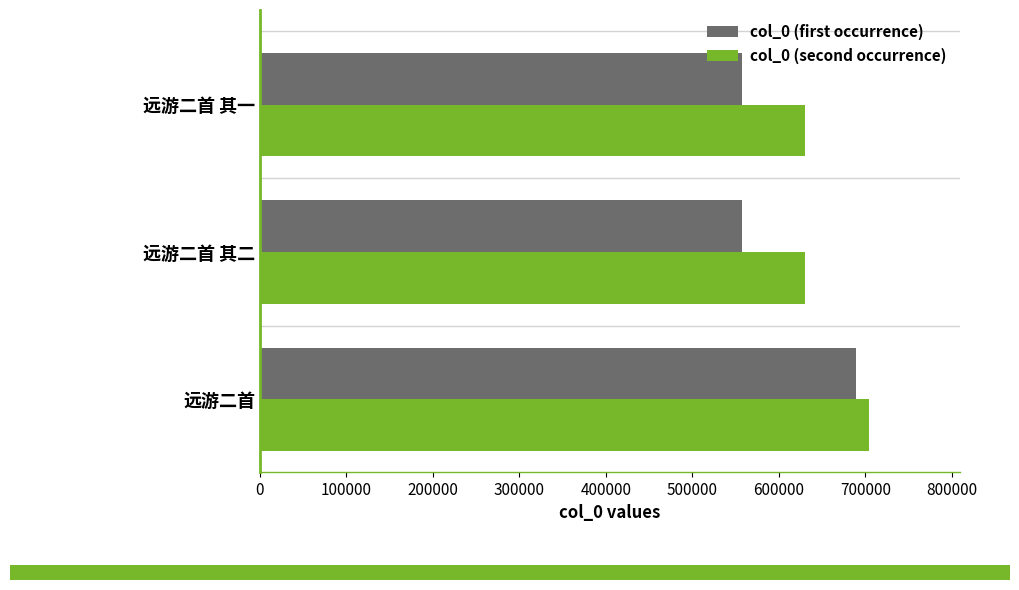

What is the difference between the second highest and minimum values in the col_0 (first occurrence) series?

1